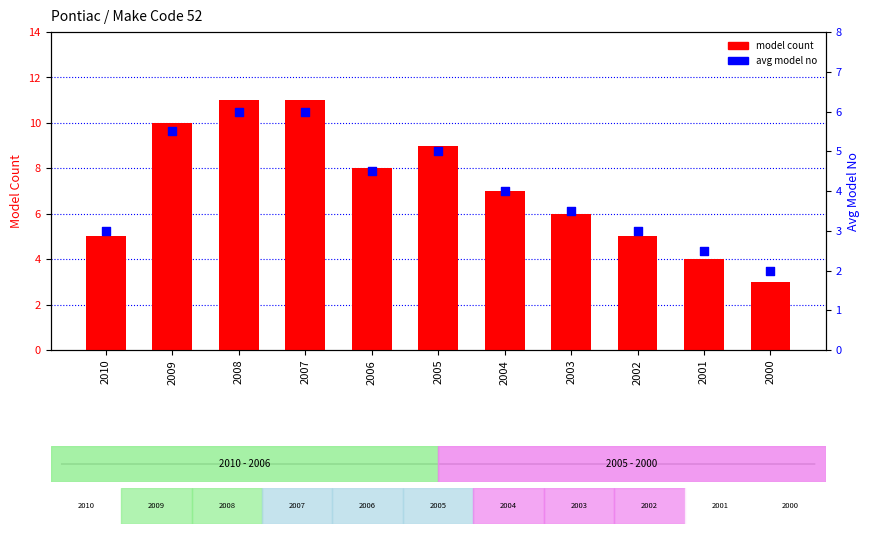

At how many categories does at least one series exceed 6?

6